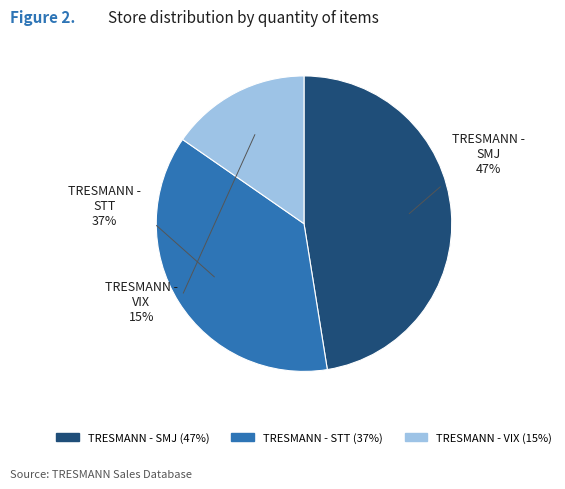

Is it true that TRESMANN - VIX is 7% of the pie?

False